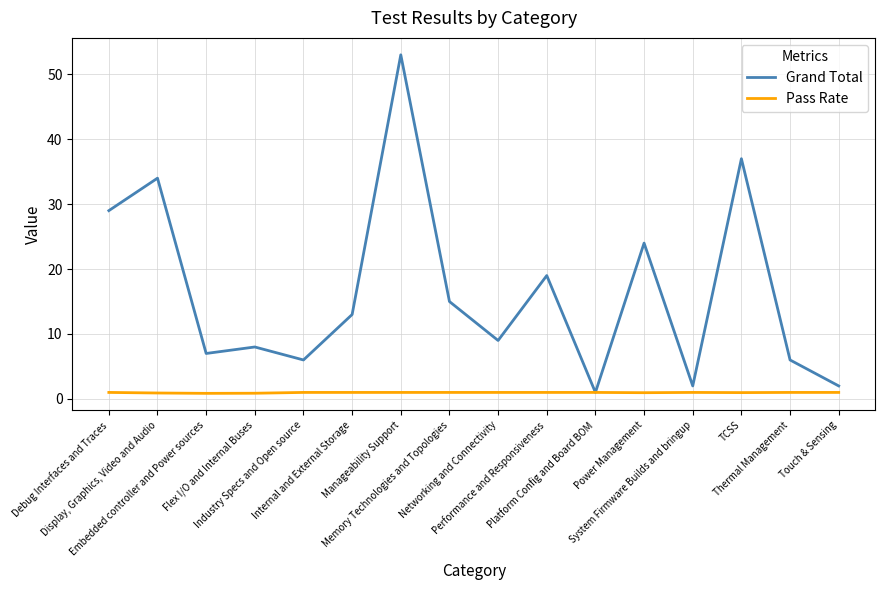

Which series has the largest total across all categories?

Grand Total